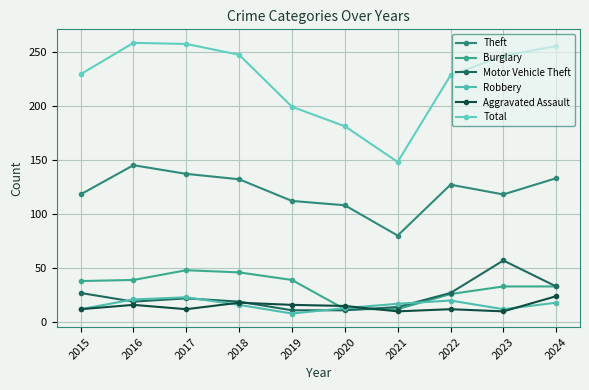

What is the value of the Robbery point at the 6th from the left?

13